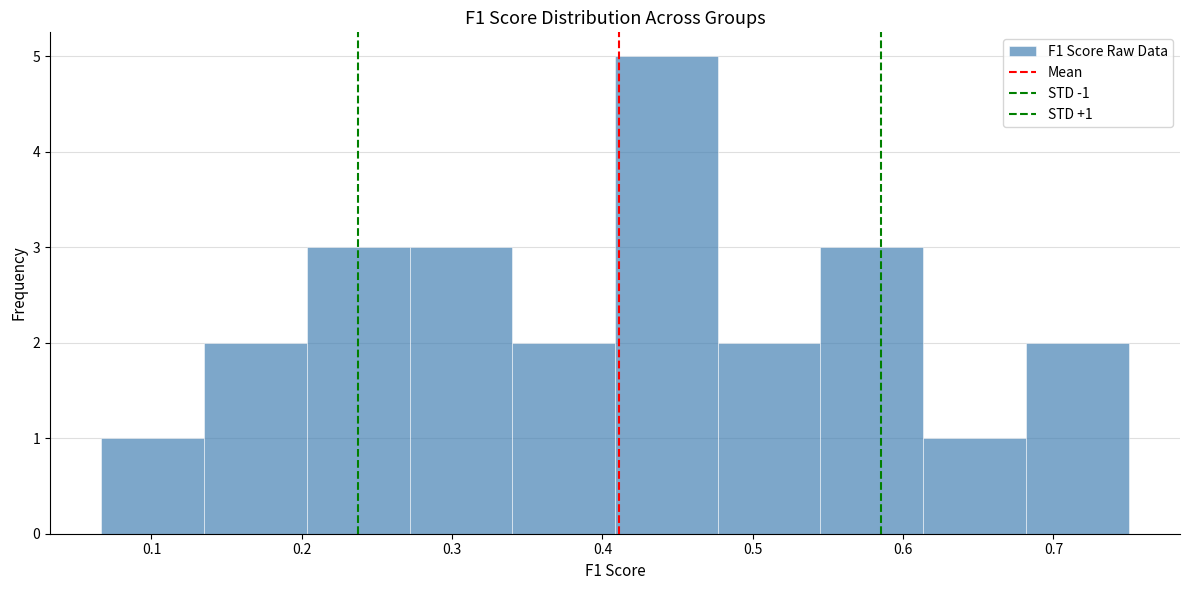

Over which range of the x-axis is the bar tallest?

0.41 to 0.48